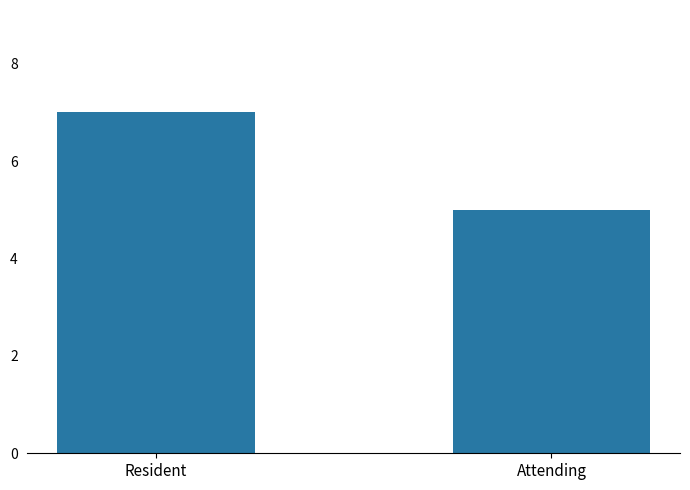

True or false: the data shows 7 at Attending.

False